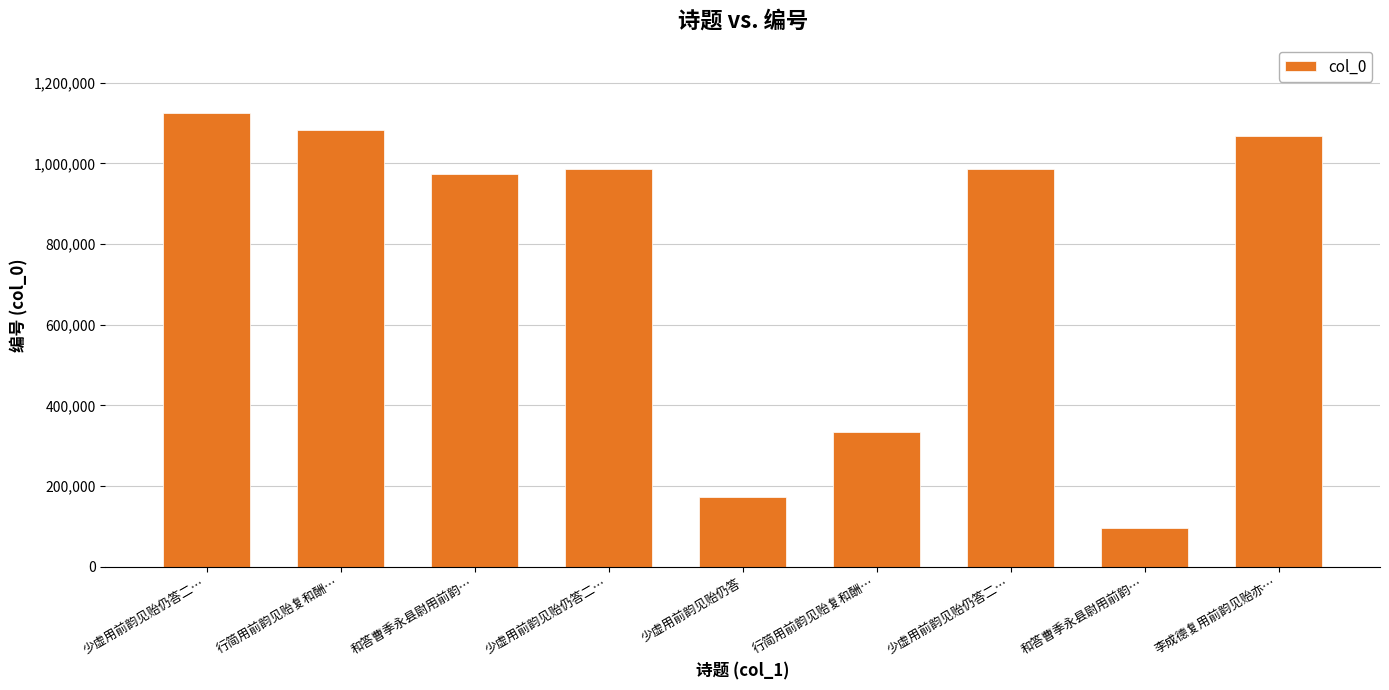

The value at 少虚用前韵见贻仍答 is 173883. True or false?

True